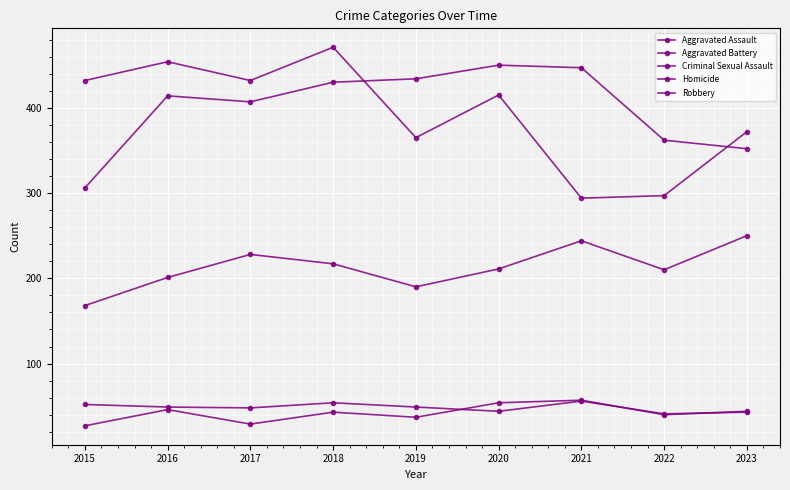

How many values in the Criminal Sexual Assault series are below 49?

4